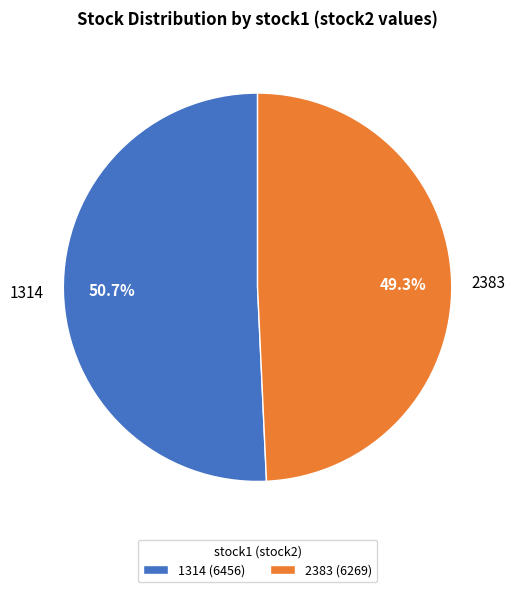

Which category has the biggest portion of the pie?

1314